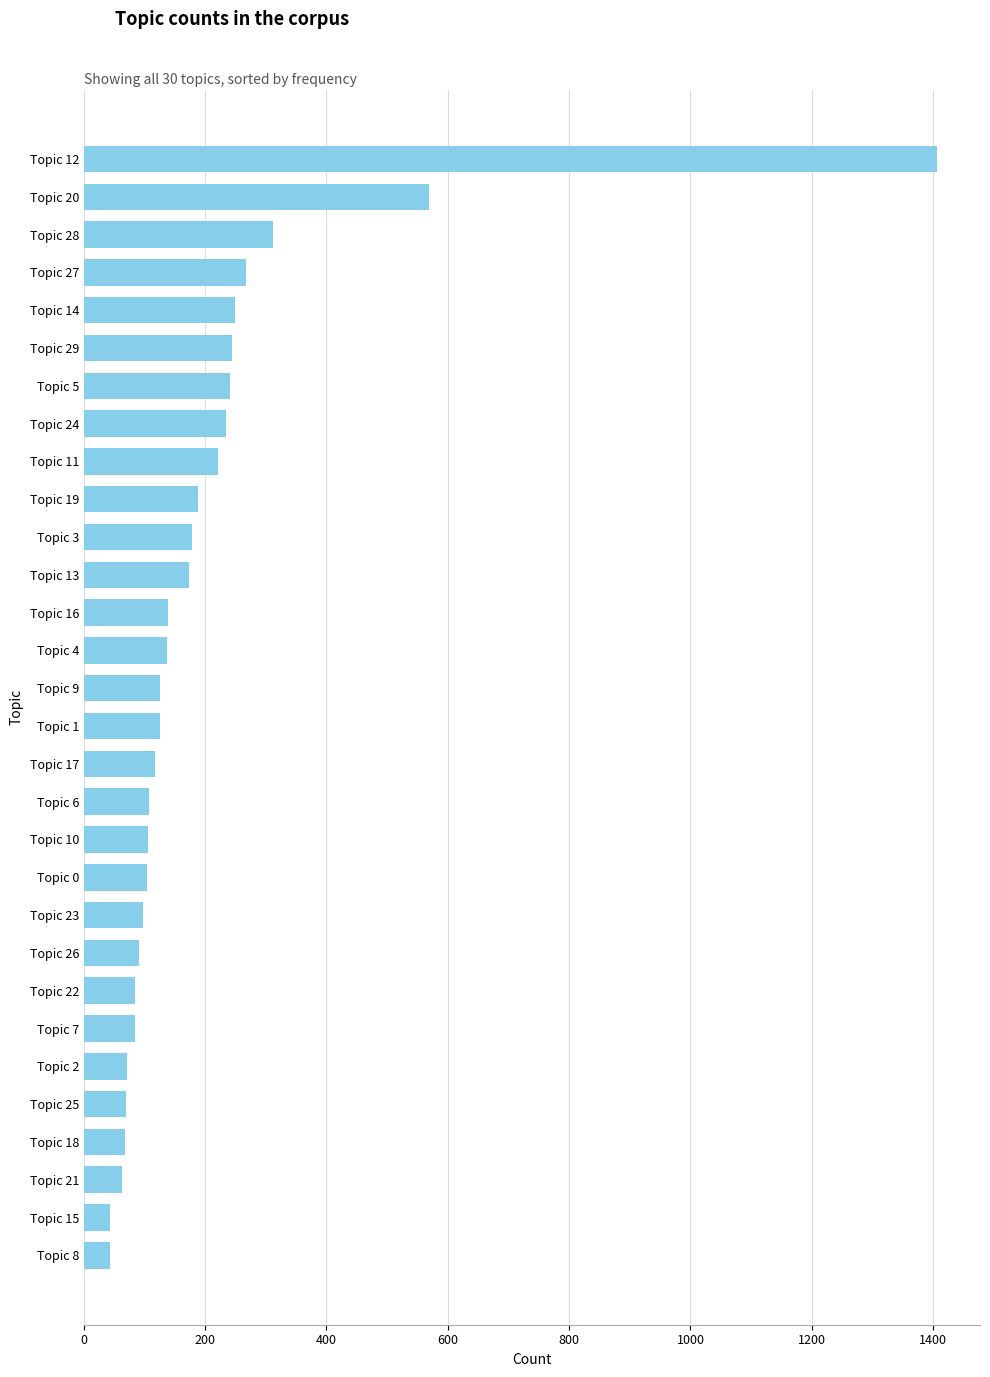

What is the minimum value shown in the chart?

43